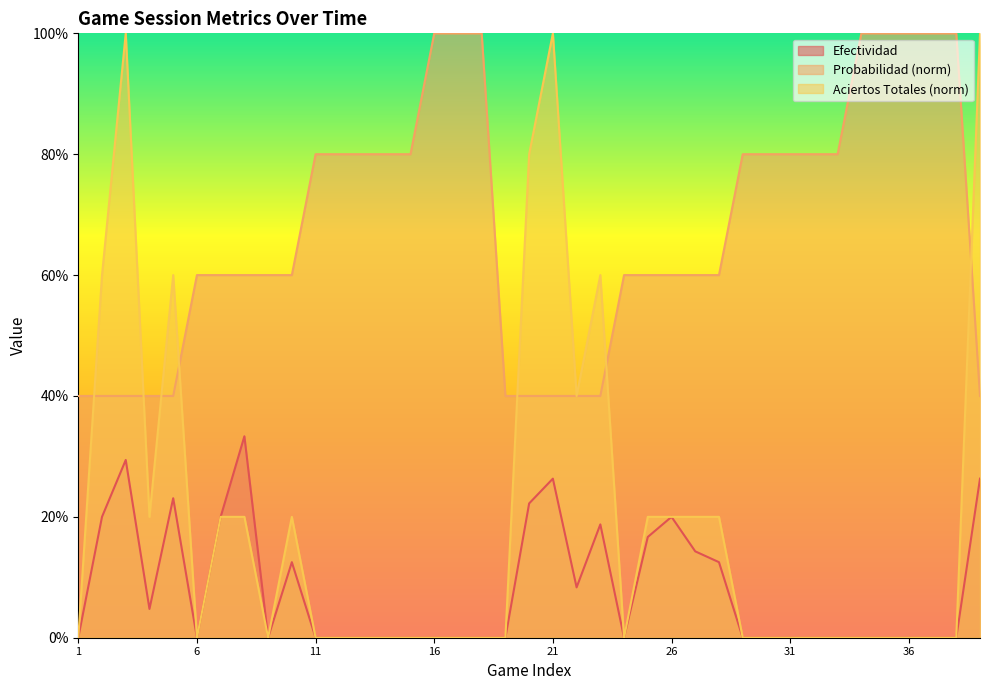

Reading right to left, transcribe all the data shown in this chart.

Efectividad: 39=0.3	38=0.0	37=0.0	36=0.0	35=0.0	34=0.0	33=0.0	32=0.0	31=0.0	30=0.0	29=0.0	28=0.1	27=0.1	26=0.2	25=0.2	24=0.0	23=0.2	22=0.1	21=0.3	20=0.2	19=0.0	18=0.0	17=0.0	16=0.0	15=0.0	14=0.0	13=0.0	12=0.0	11=0.0	10=0.1	9=0.0	8=0.3	7=0.2	6=0.0	5=0.2	4=0.0	3=0.3	2=0.2	1=0.0
Probabilidad: 39=0.4	38=1.0	37=1.0	36=1.0	35=1.0	34=1.0	33=0.8	32=0.8	31=0.8	30=0.8	29=0.8	28=0.6	27=0.6	26=0.6	25=0.6	24=0.6	23=0.4	22=0.4	21=0.4	20=0.4	19=0.4	18=1.0	17=1.0	16=1.0	15=0.8	14=0.8	13=0.8	12=0.8	11=0.8	10=0.6	9=0.6	8=0.6	7=0.6	6=0.6	5=0.4	4=0.4	3=0.4	2=0.4	1=0.4
Aciertos Totales: 39=1.0	38=0.0	37=0.0	36=0.0	35=0.0	34=0.0	33=0.0	32=0.0	31=0.0	30=0.0	29=0.0	28=0.2	27=0.2	26=0.2	25=0.2	24=0.0	23=0.6	22=0.4	21=1.0	20=0.8	19=0.0	18=0.0	17=0.0	16=0.0	15=0.0	14=0.0	13=0.0	12=0.0	11=0.0	10=0.2	9=0.0	8=0.2	7=0.2	6=0.0	5=0.6	4=0.2	3=1.0	2=0.6	1=0.0